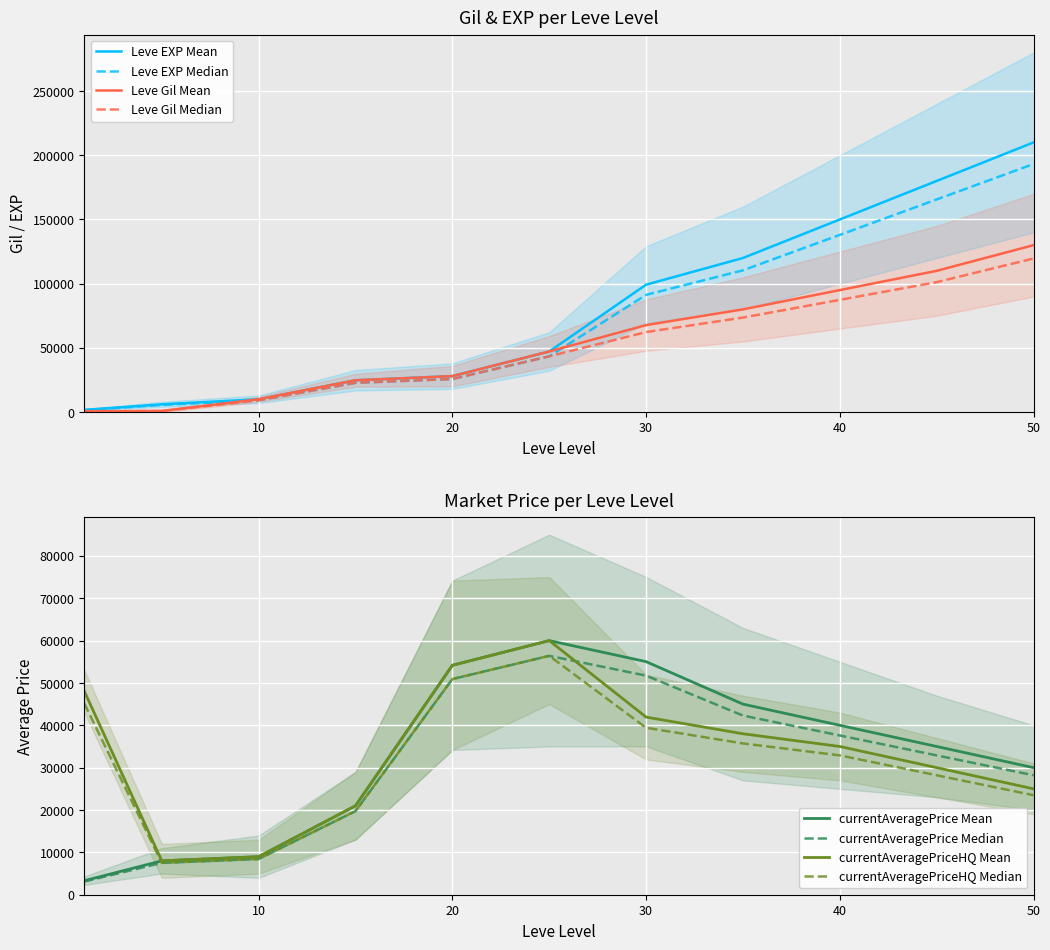

Between 15 and 10, which is larger?

15